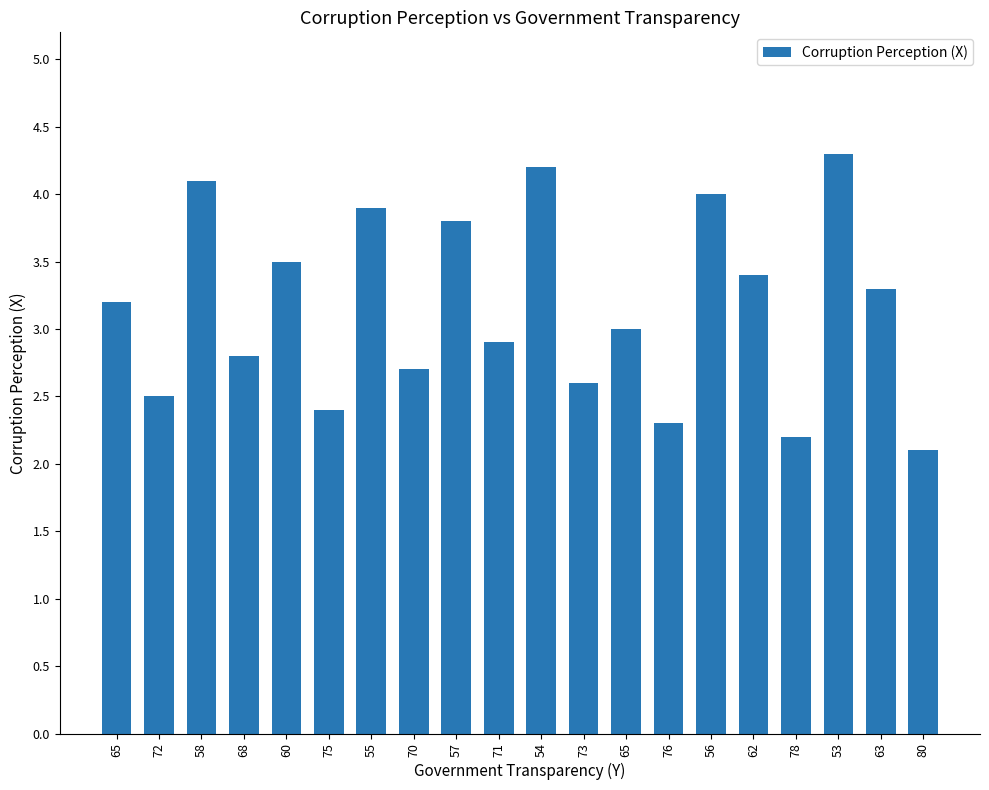

How many distinct data groups are displayed?

1